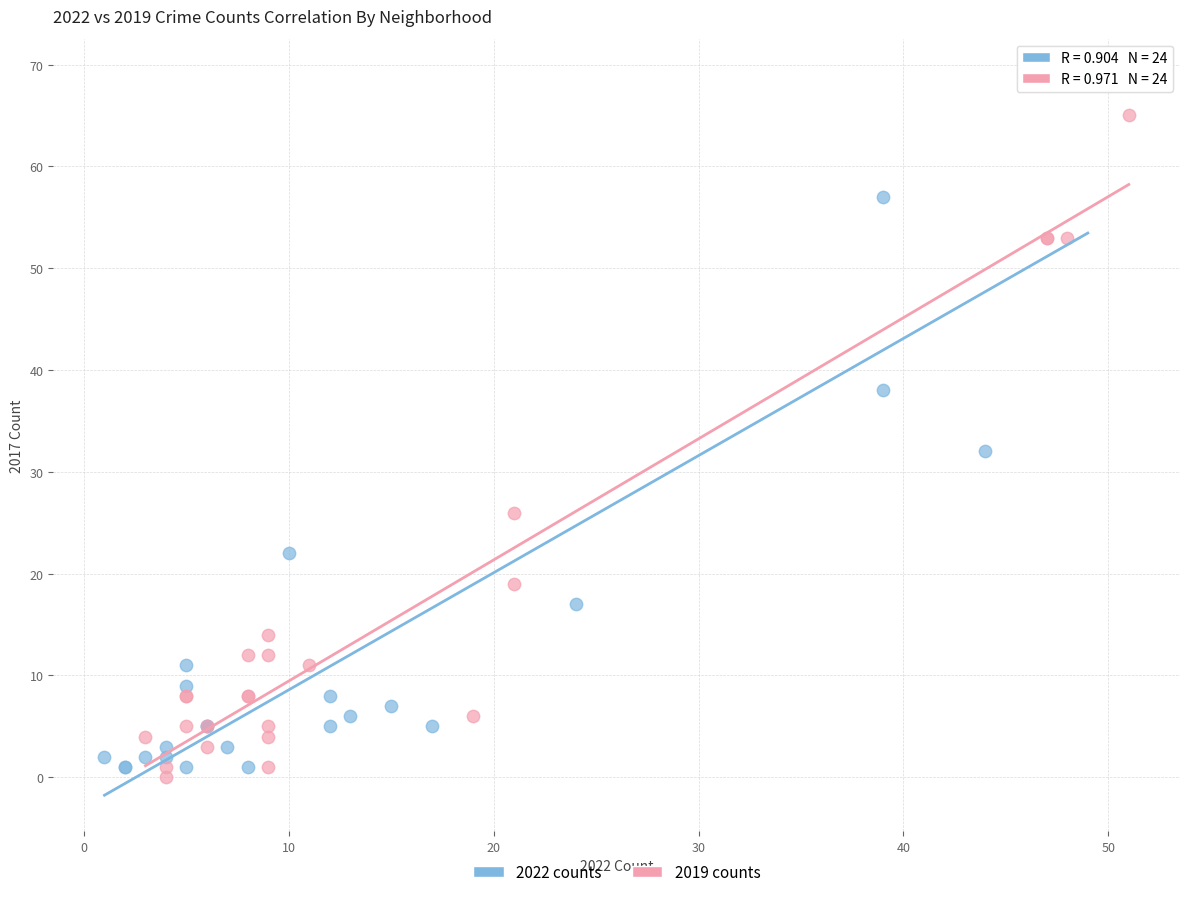

Which series has the largest Y range (max minus min)?

2022 counts